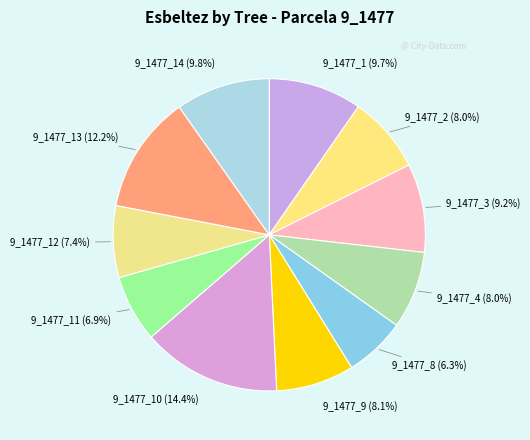

Count the number of slices in the pie.

11